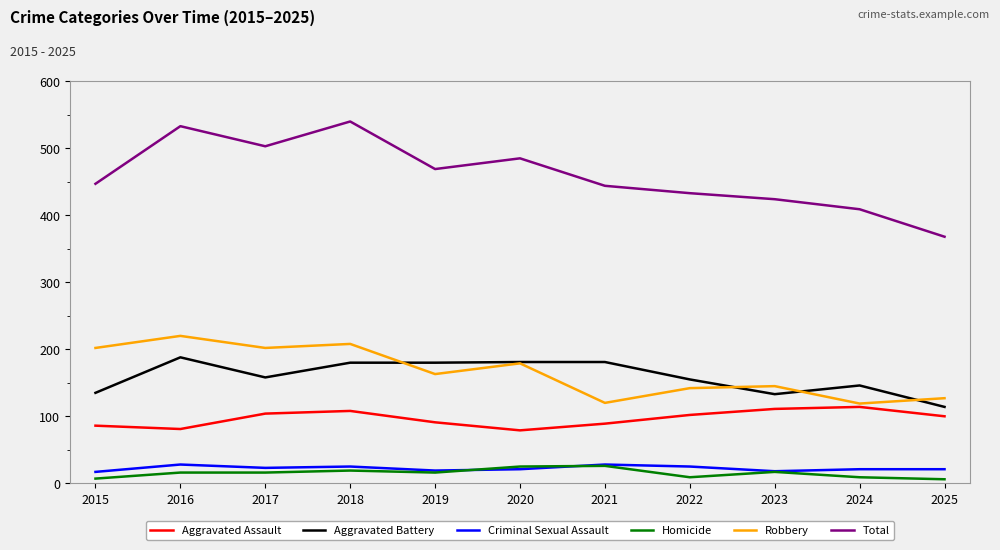

The Robbery series shows 179 at 2020. True or false?

True